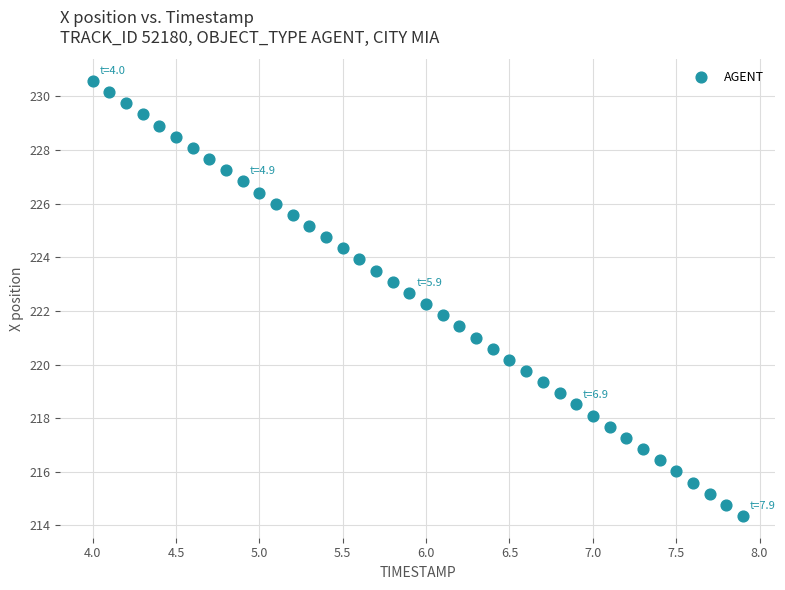

What is the range of X values (max minus min)?

3.9